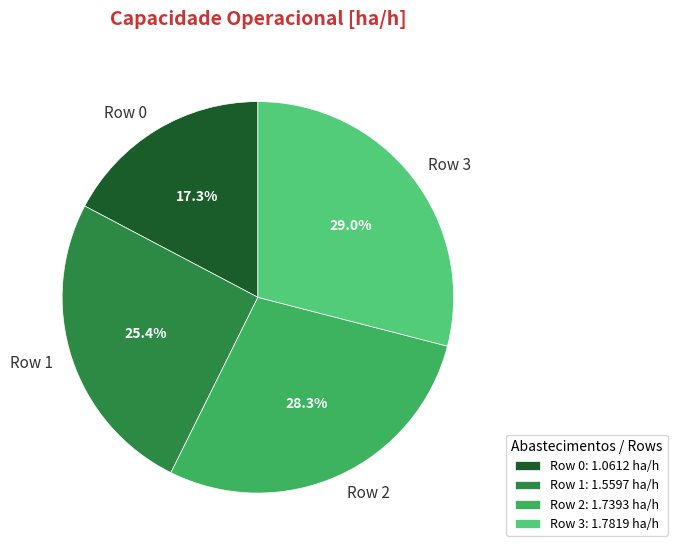

Is there a majority slice in this chart?

No